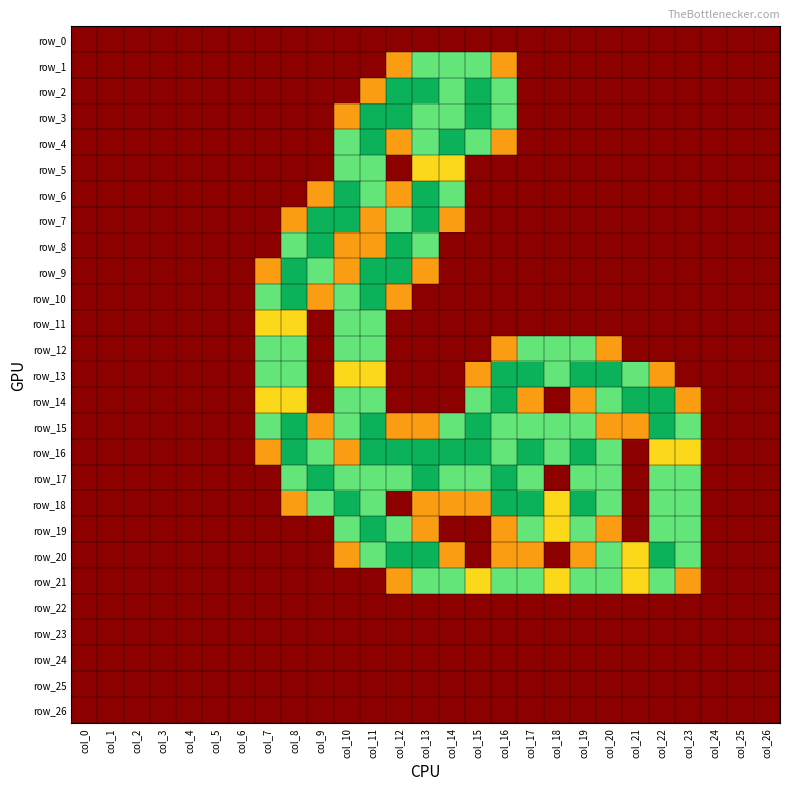

Which series changed the most between col_1 and col_9?

row_7